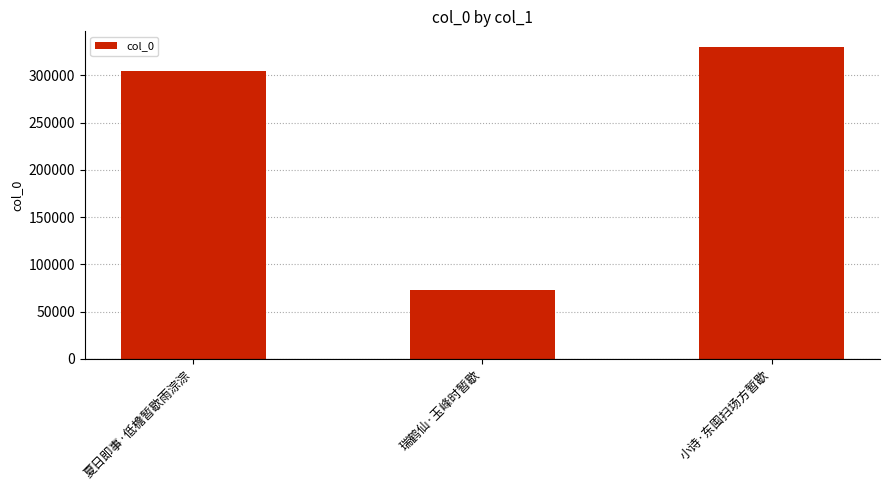

Rank the categories by value from lowest to highest.

瑞鹤仙·玉峰时暂歇, 夏日即事·低檐暂歇雨淙淙, 小诗·东囤扫场方暂歇